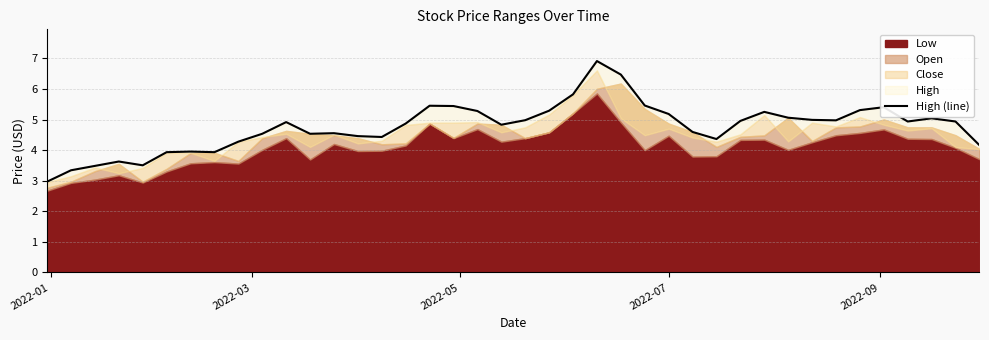

What is the difference between the second highest and minimum values?

3.5